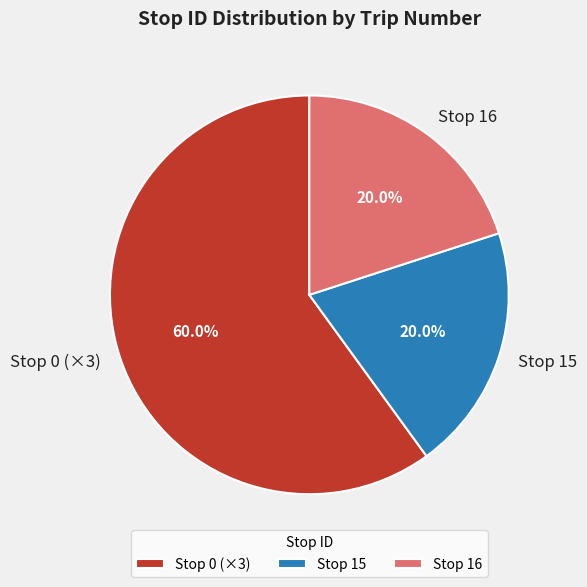

Does Stop 15 account for over 50% of the chart?

No